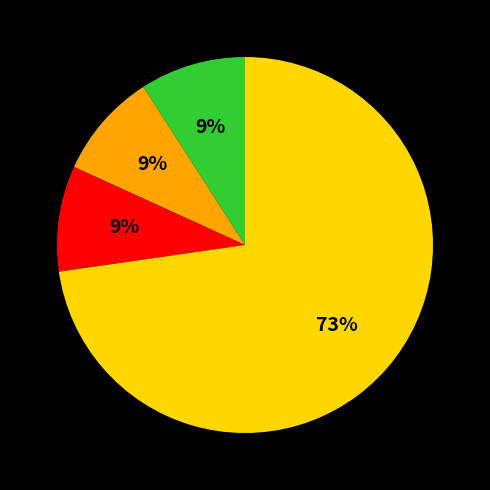

Does any single category account for the majority?

Yes